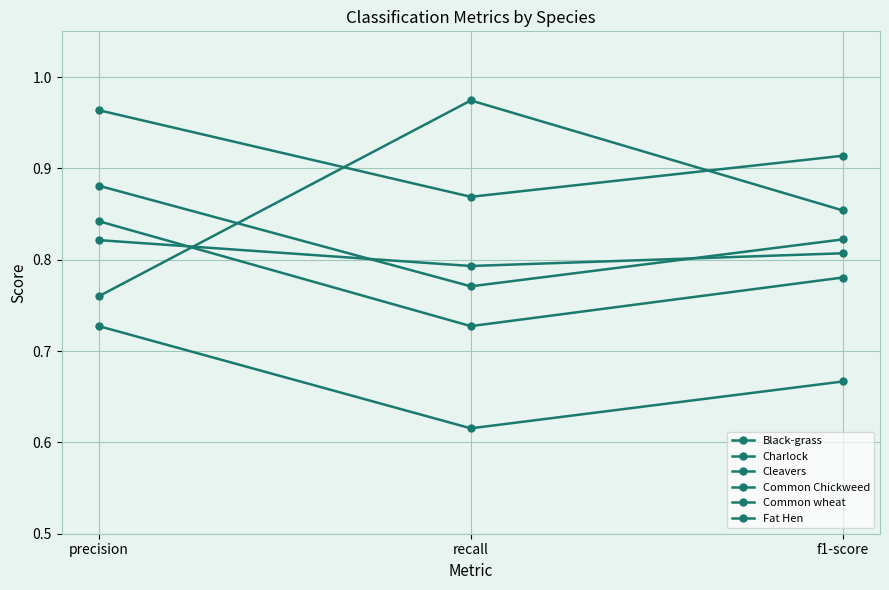

Does the chart have visible grid lines?

Yes